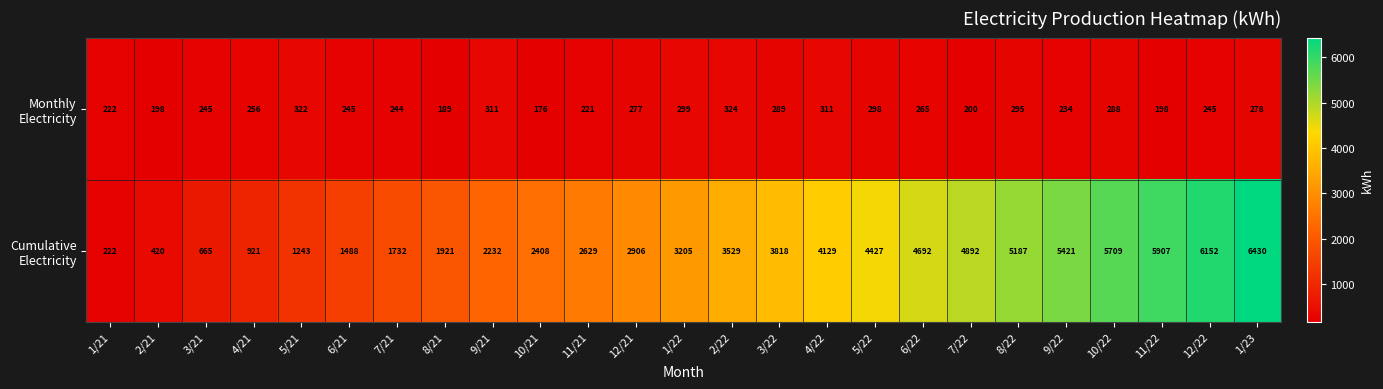

At which category is the sum across all series the highest?

1/23